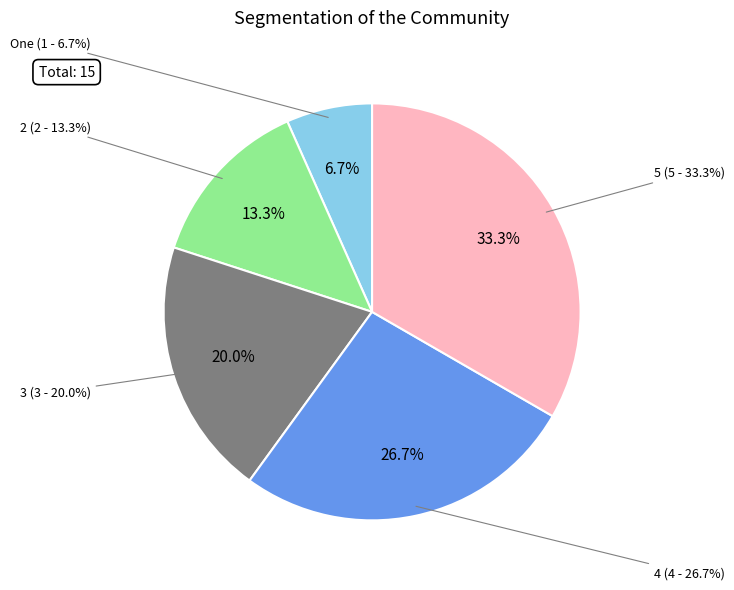

What is the smallest slice in the pie chart?

One